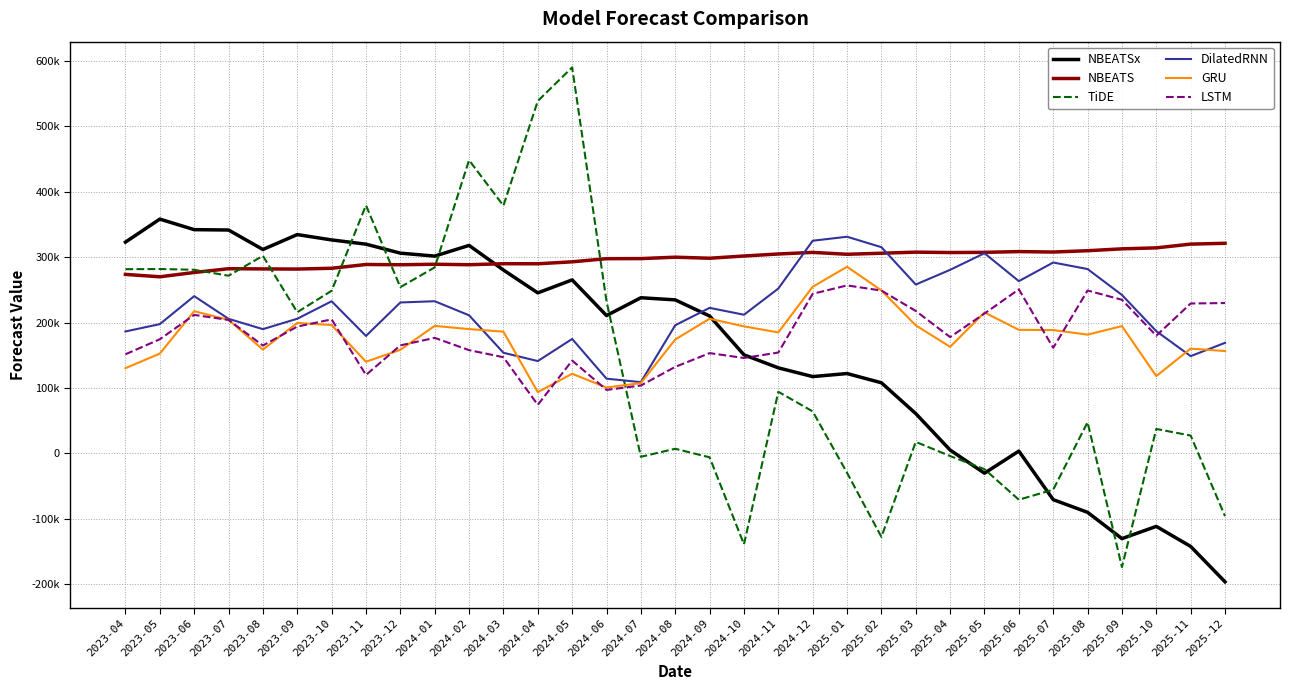

At which label is LSTM closest to 165469?

2023-12